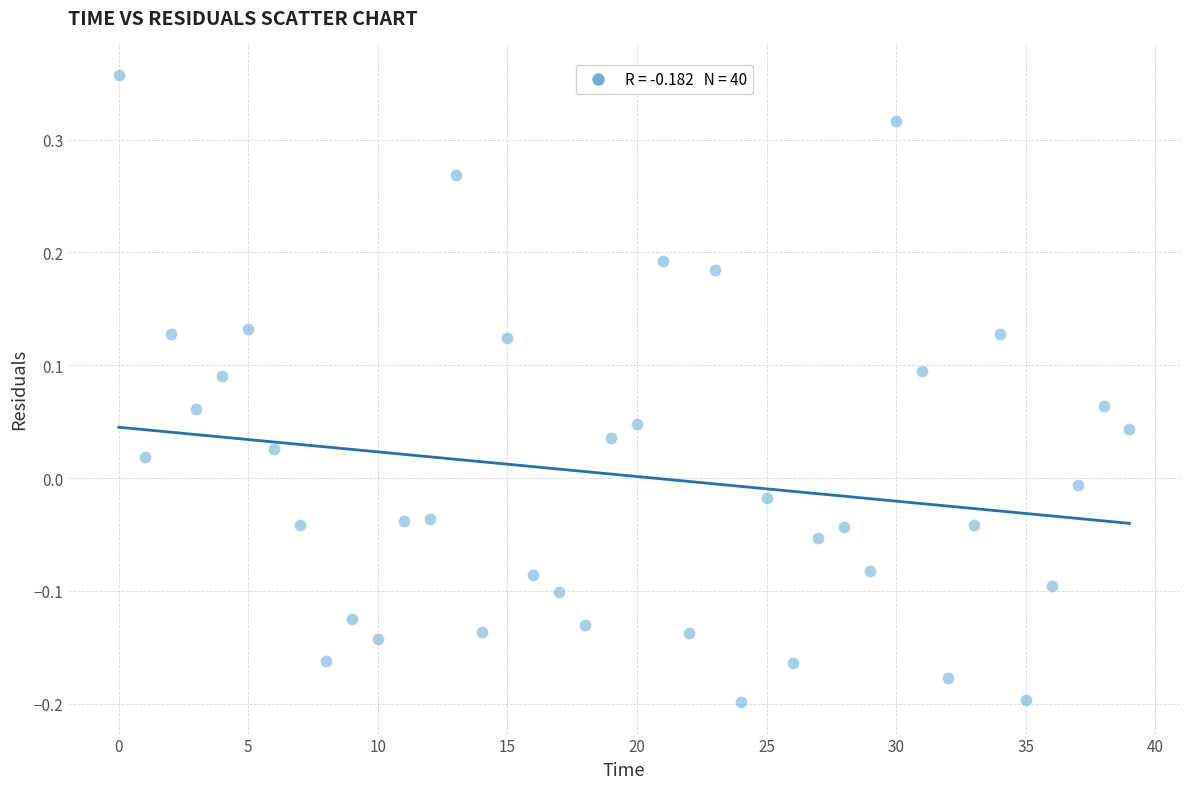

What is the range of Y values (max minus min)?

0.6